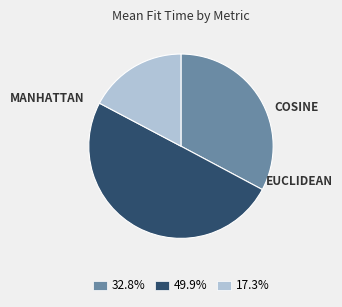

What is the ratio of the value at 49.9% to the value at 32.8%?

1.5